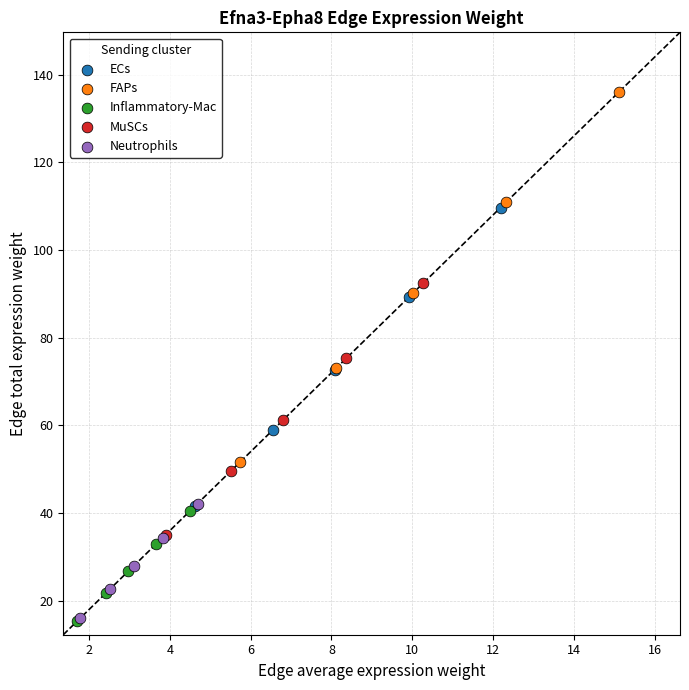

What are all the series names shown in the legend?

ECs, FAPs, Inflammatory-Mac, MuSCs, Neutrophils